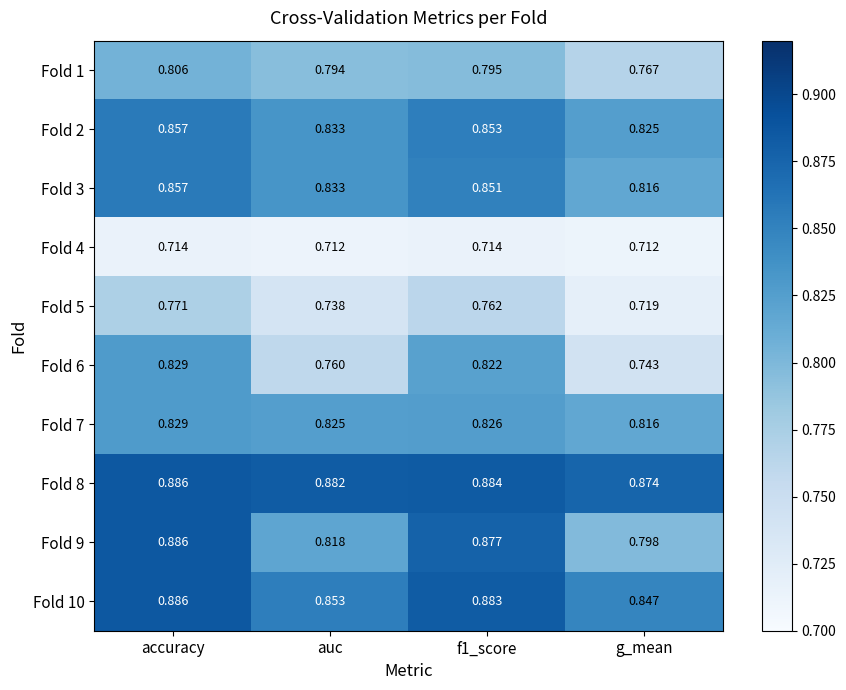

Which category has the highest value in the Fold 5 series?

accuracy